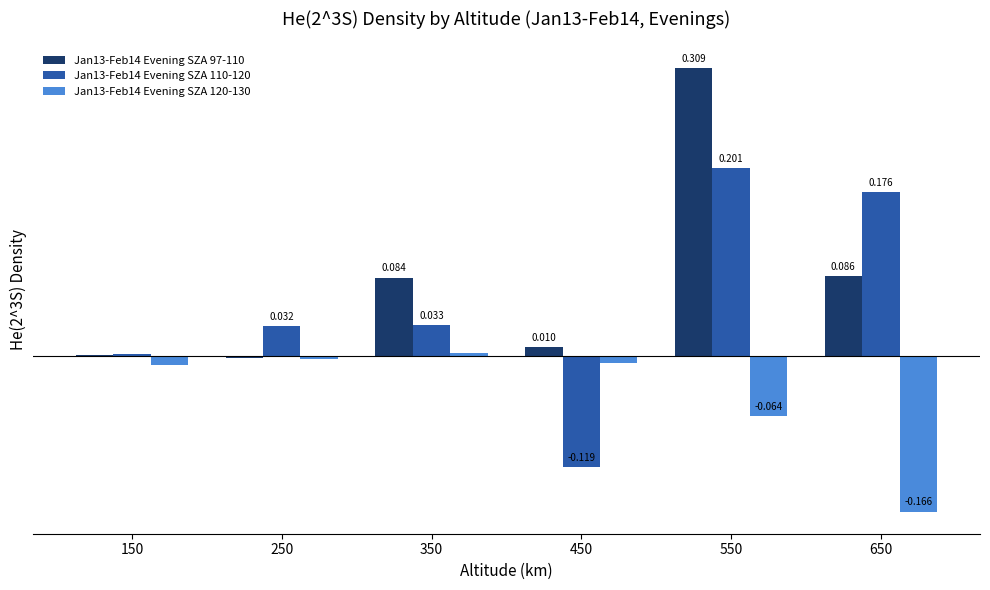

Is the value of Jan13-Feb14 Evening SZA 120-130 at 150 greater than the value of Jan13-Feb14 Evening SZA 110-120 at 650?

No